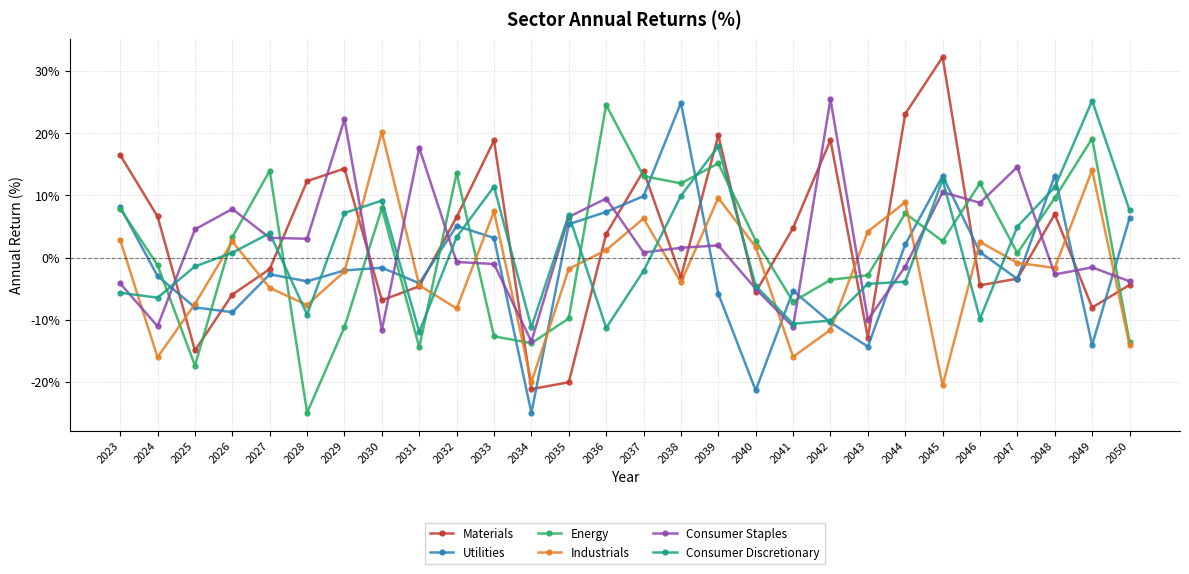

What is the minimum value for Utilities?

-25.0